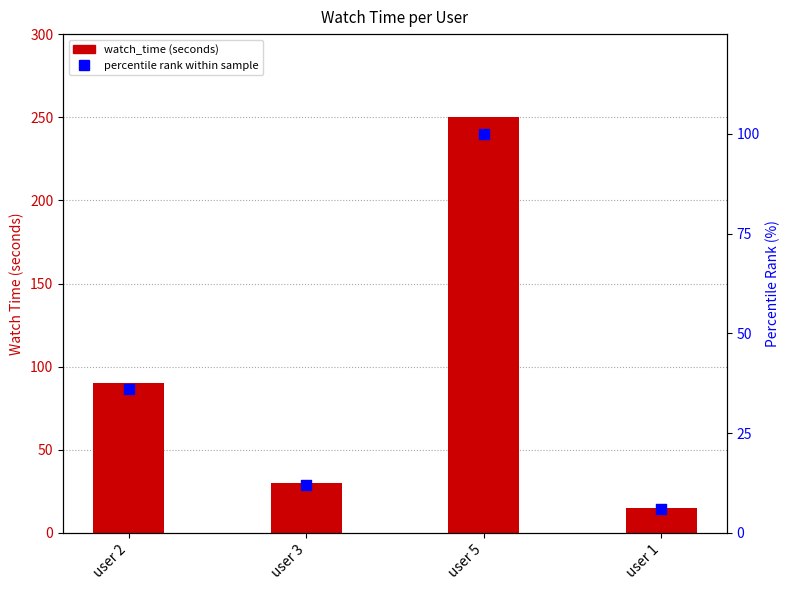

At how many categories does at least one series exceed 233?

1